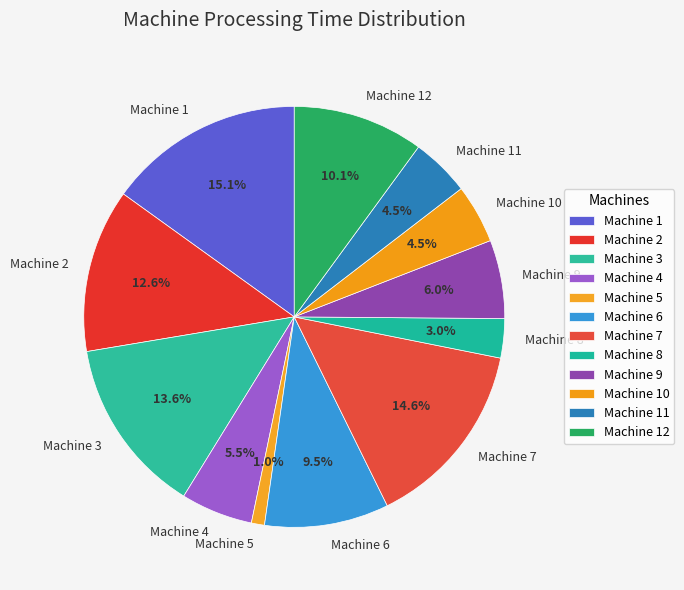

Is the sum of Machine 7 and Machine 3 greater than half?

No